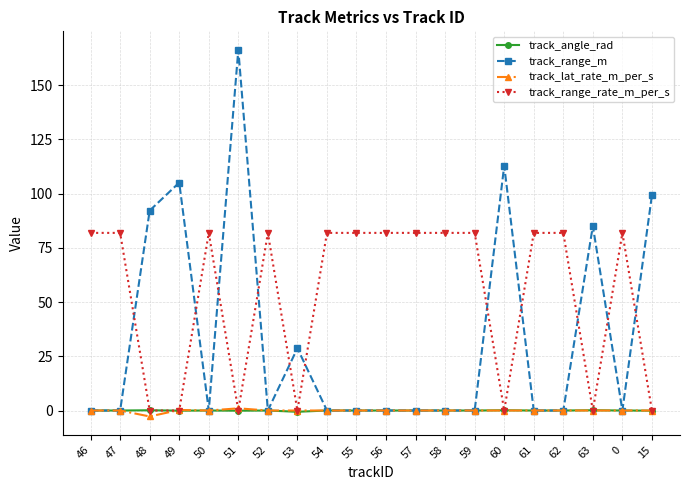

How many series are shown in this chart?

4